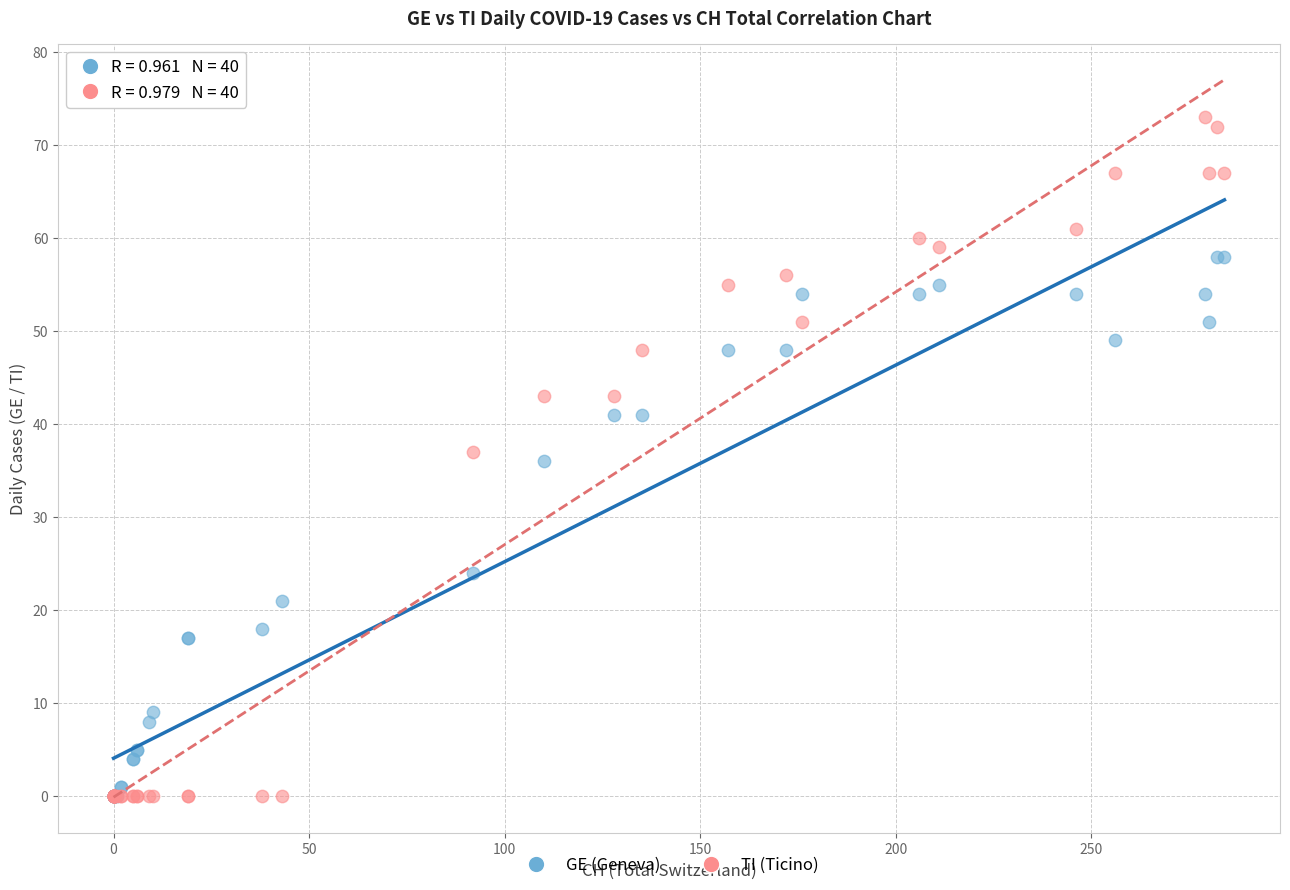

In the GE (Geneva) series, what Y value is closest to 29?

24